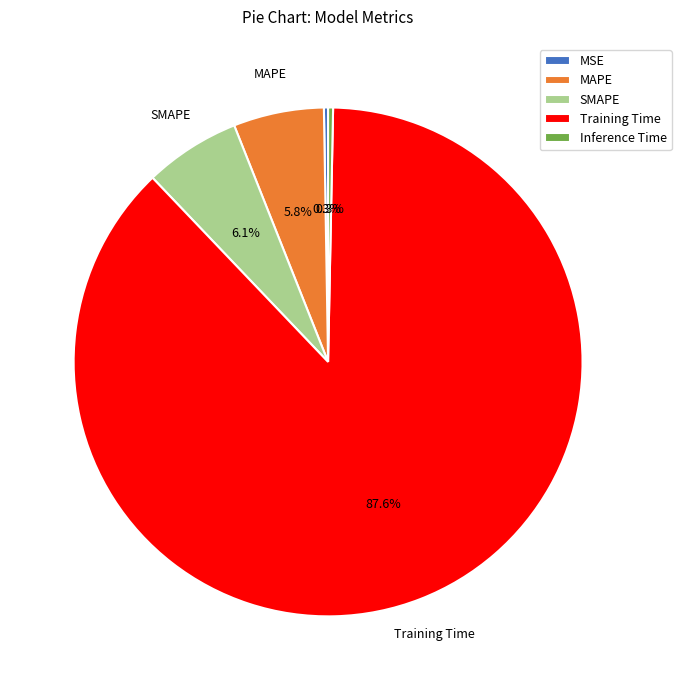

To the nearest percent, what is the average slice percentage?

20%